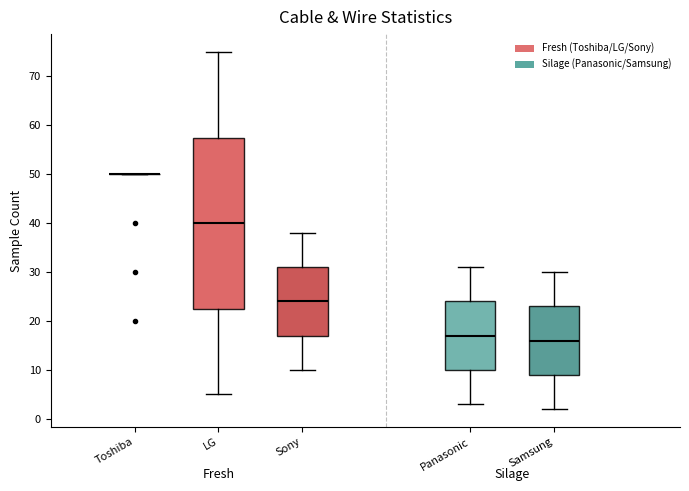

Reading left to right, transcribe this box plot: for each box, give where its median line is, the range the box spans, and where its two whiskers end, as read against the y-axis. The values are not printed on the chart, so give them approximately, as read against the axis.

Toshiba: box collapsed to a line at 50, whiskers 50 to 50
LG: median 40, box 23 to 58, whiskers 5 to 75
Sony: median 24, box 17 to 31, whiskers 10 to 38
Panasonic: median 17, box 10 to 24, whiskers 3 to 31
Samsung: median 16, box 9 to 23, whiskers 2 to 30